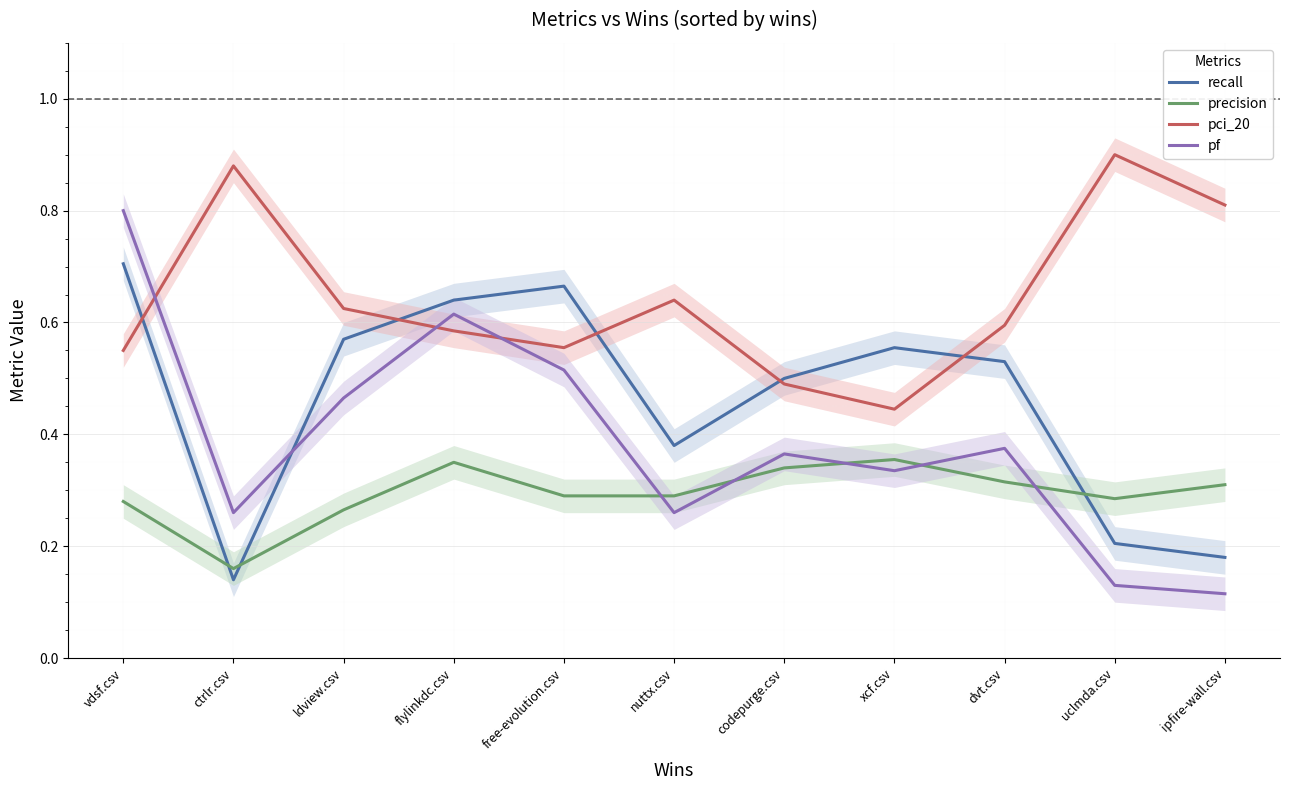

Where is the first local minimum for recall?

ctrlr.csv